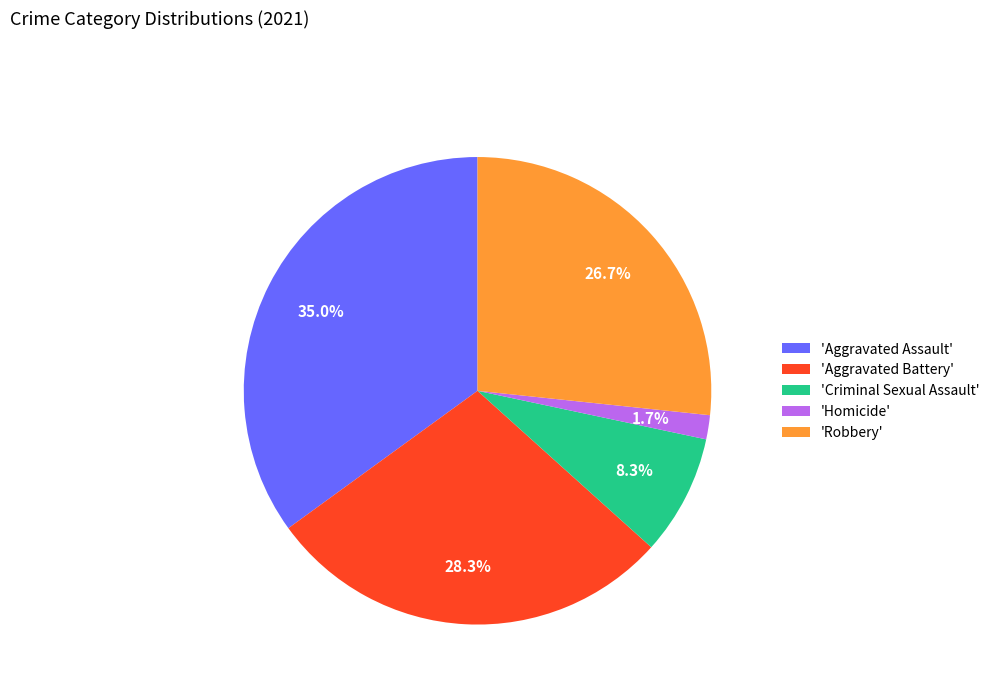

Is there a majority slice in this chart?

No